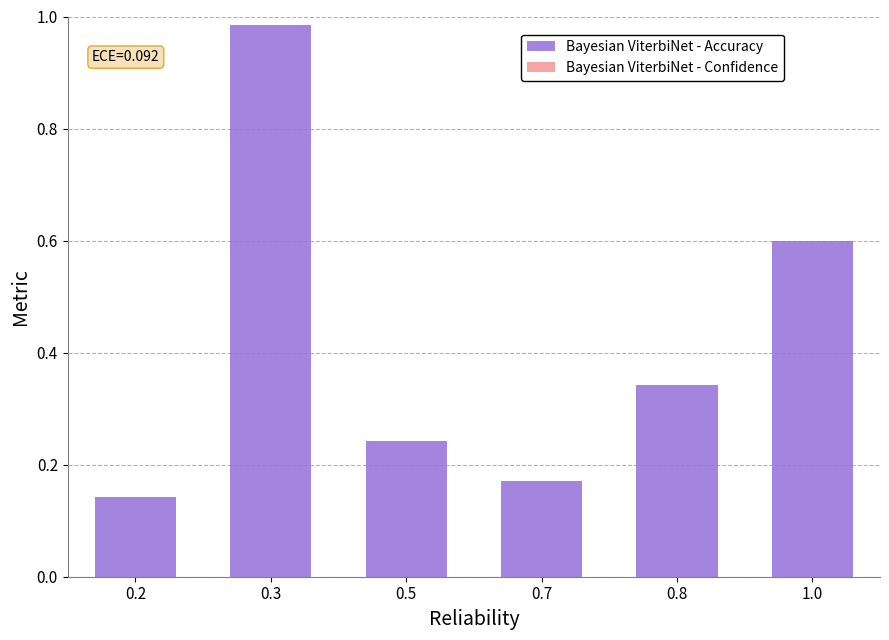

List the labels in order of value, largest first.

0.3, 1.0, 0.8, 0.5, 0.7, 0.2